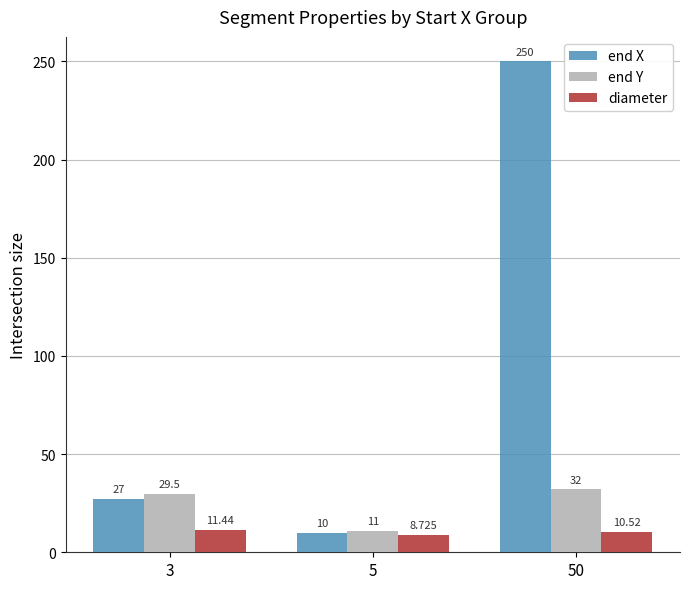

What is the sum of all end X values?

287.0